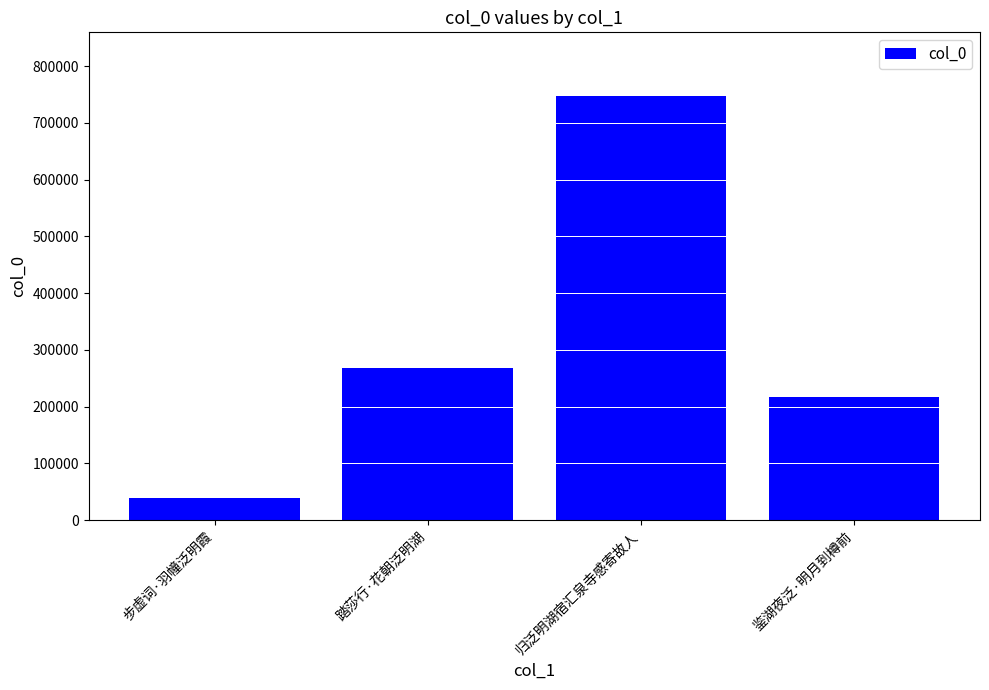

What is the difference between the maximum and second lowest values?

530472